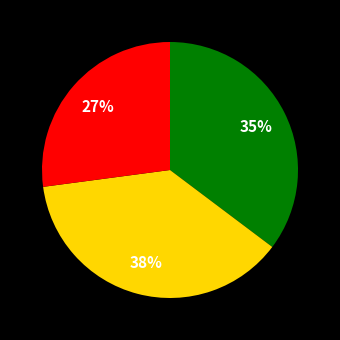

Is there any slice that represents more than half of the pie?

No